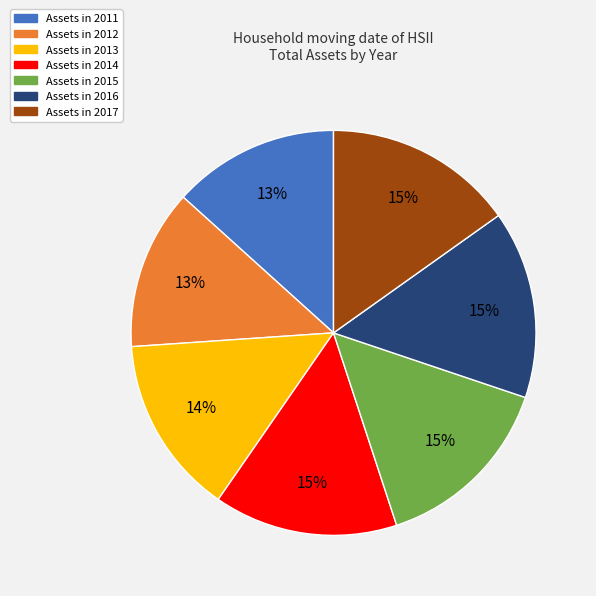

To the nearest percent, what is the difference between the largest and smallest slice percentages?

2%